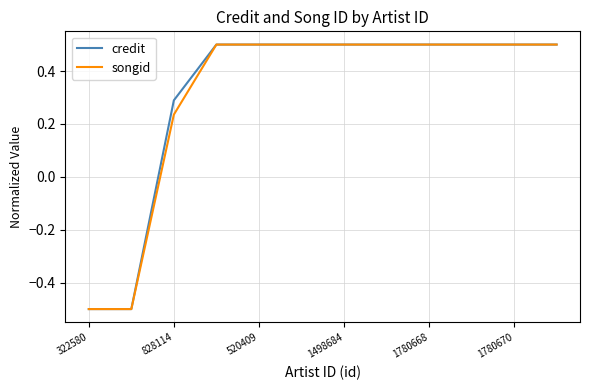

What is the highest value of the songid series?

0.5